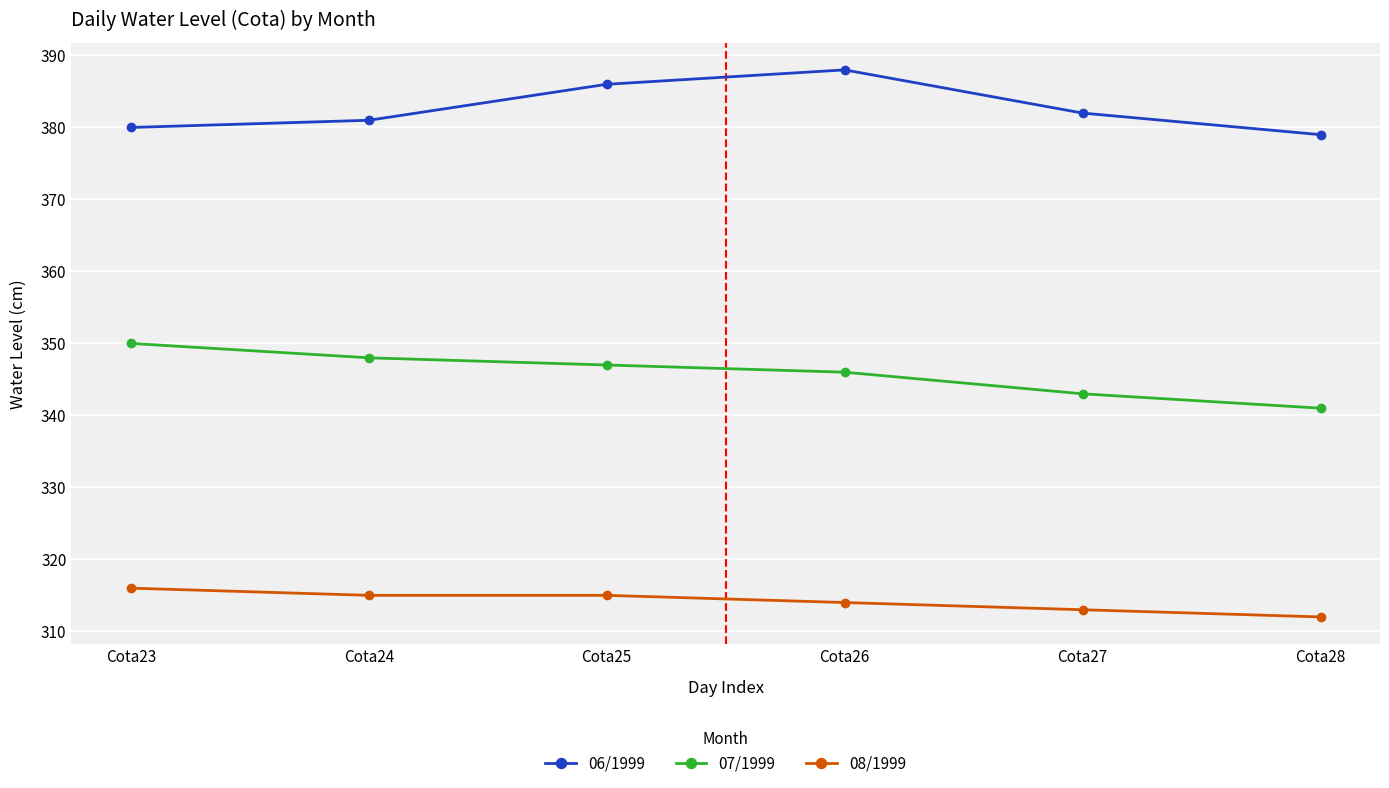

What is the minimum value for 08/1999?

312